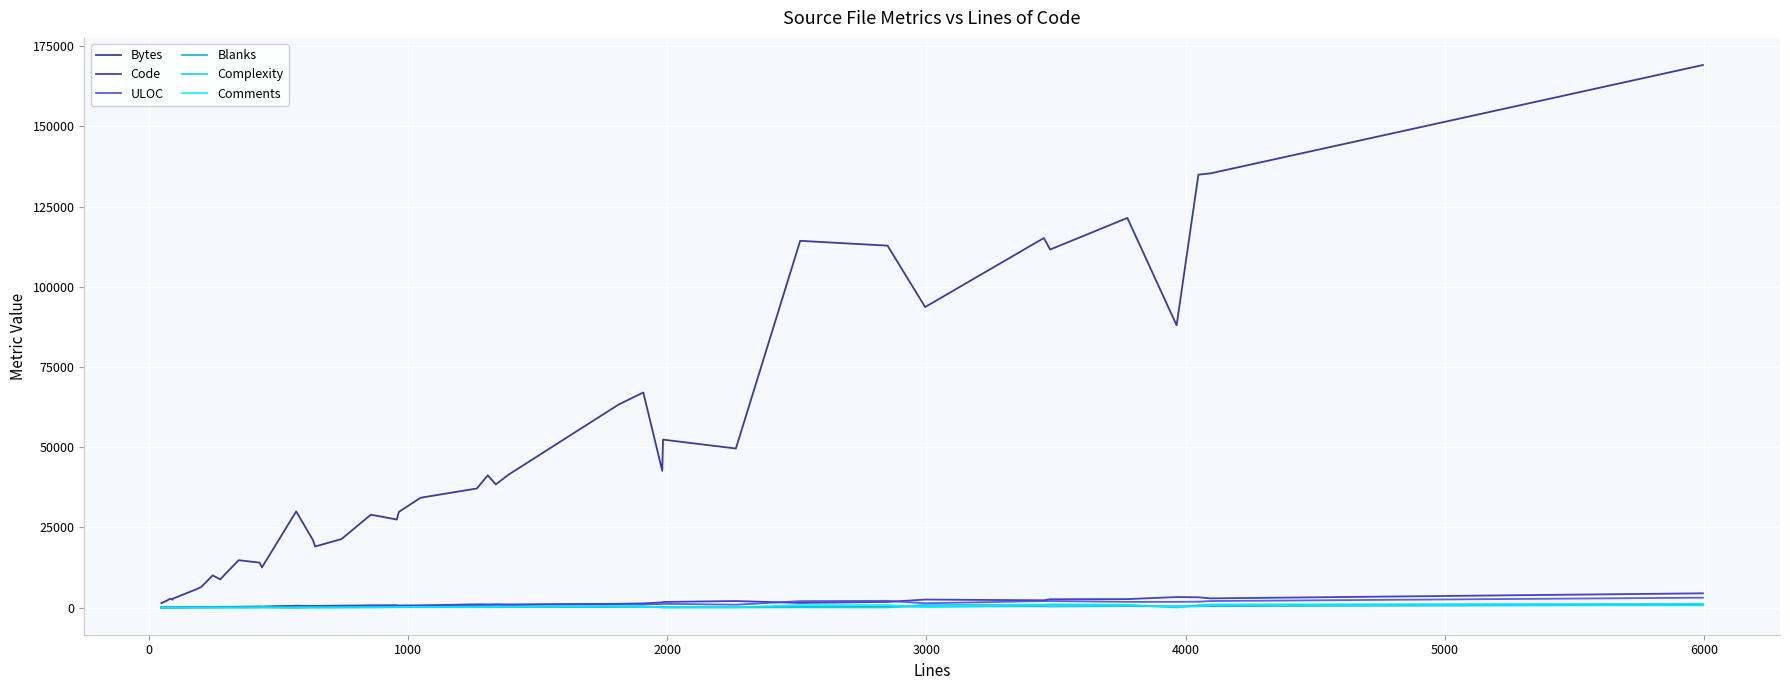

Reading left to right, extract all data points from this chart.

Bytes: 1407	2144	2242	2761	2474	2833	5777	6490	10051	8802	14773	14008	12528	29975	21009	19042	21360	28956	27451	29820	34241	37118	41222	38396	41470	63295	67045	42618	52354	49575	114304	112800	93668	115175	111586	121432	87977	134920	135345	169093
Code: 21	49	49	55	69	53	142	167	139	231	226	324	283	555	527	520	614	695	744	622	669	1024	983	1037	983	1180	1308	1620	1757	2044	1458	1771	2502	2279	2602	2644	3282	3214	2872	4453
ULOC: 33	51	53	69	67	67	126	121	204	187	267	261	254	563	430	335	384	565	487	572	632	663	744	814	811	1133	1103	1083	1180	899	2015	2109	1347	2037	2053	1776	1786	1839	2044	3083
Blanks: 4	12	10	9	15	11	25	25	15	24	56	54	40	5	83	45	111	82	151	140	137	157	108	143	170	187	228	252	147	130	250	291	330	408	347	454	399	467	443	852
Complexity: 4	8	7	19	8	18	45	29	0	71	4	96	134	2	114	44	79	161	270	167	225	301	341	458	267	518	496	17	20	30	60	32	861	906	1009	859	36	724	966	1138
Comments: 24	9	13	19	8	31	19	12	93	21	65	50	114	9	24	77	19	80	62	203	243	85	217	159	236	446	372	109	80	91	805	788	163	766	528	677	284	368	782	690